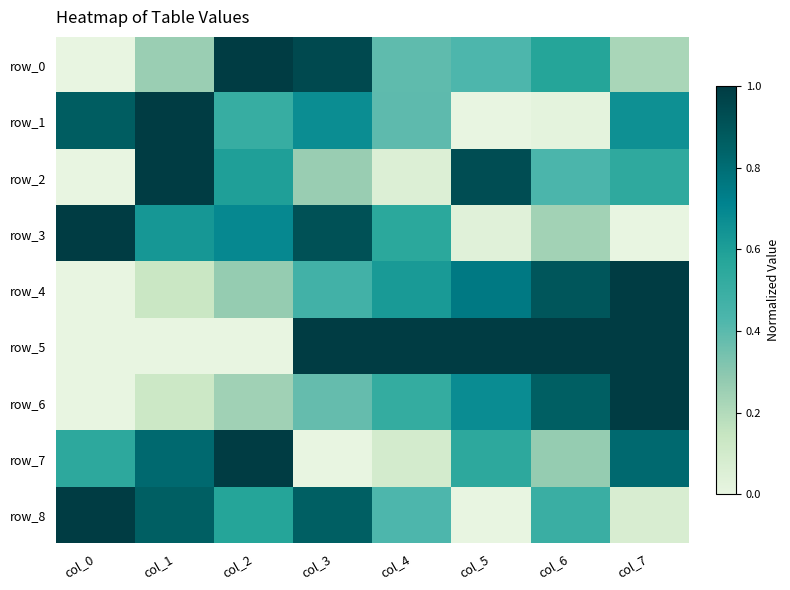

Is it true that row_4 equals 0.5 at col_3?

True